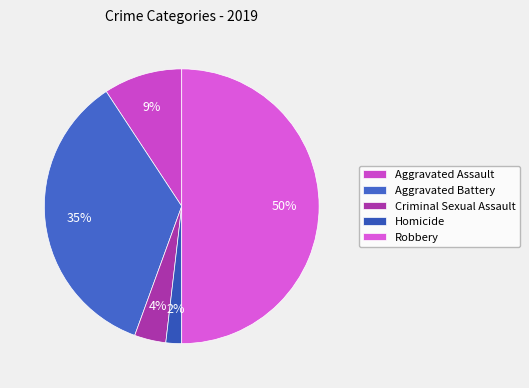

To the nearest percent, what portion does Robbery represent?

50%